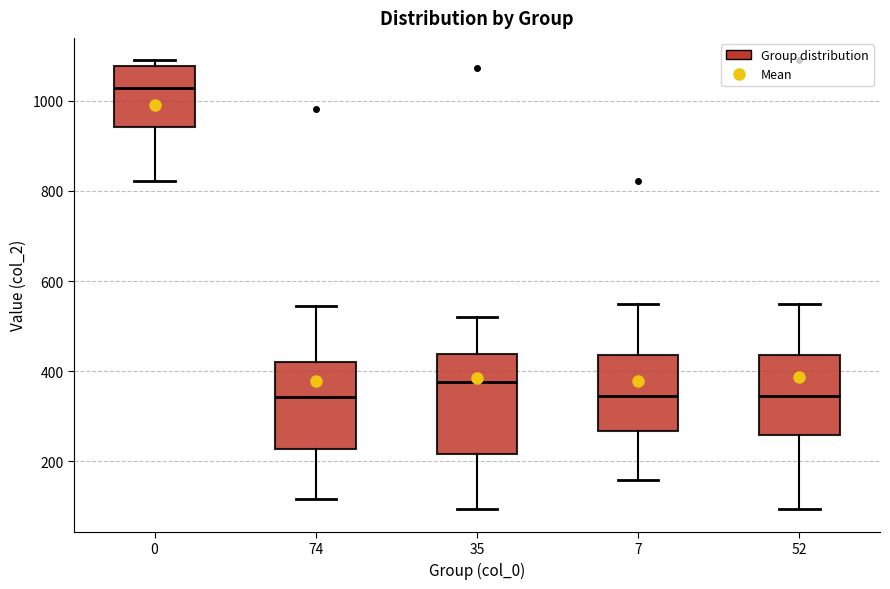

Reading left to right, read every box against the y-axis: the position of its median line, the range the box covers, and the ends of its whiskers. The values are not printed on the chart, so give them approximately, as read against the axis.

0: median 1020, box 940 to 1080, whiskers 820 to 1100
74: median 340, box 220 to 420, whiskers 120 to 540
35: median 380, box 220 to 440, whiskers 100 to 520
7: median 340, box 260 to 440, whiskers 160 to 540
52: median 340, box 260 to 440, whiskers 100 to 540